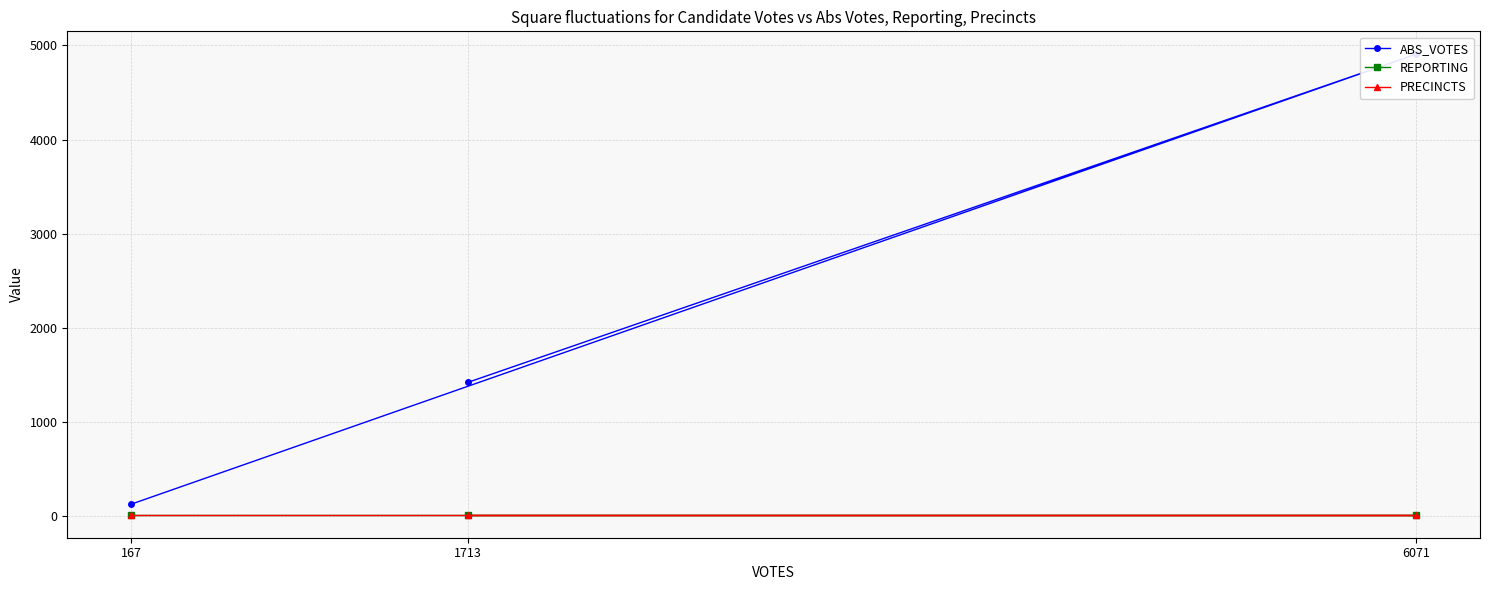

At which category does the chart reach its minimum across all series?

167